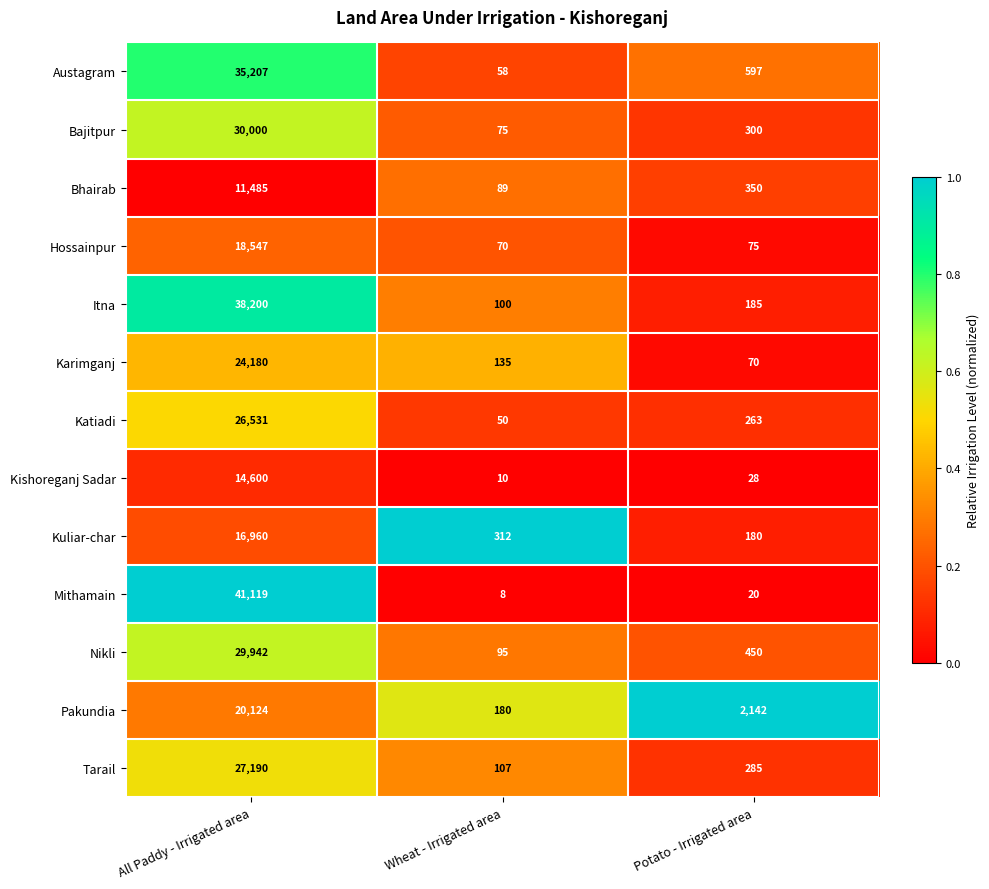

What is the total value across all series at Wheat - Irrigated area?

1289